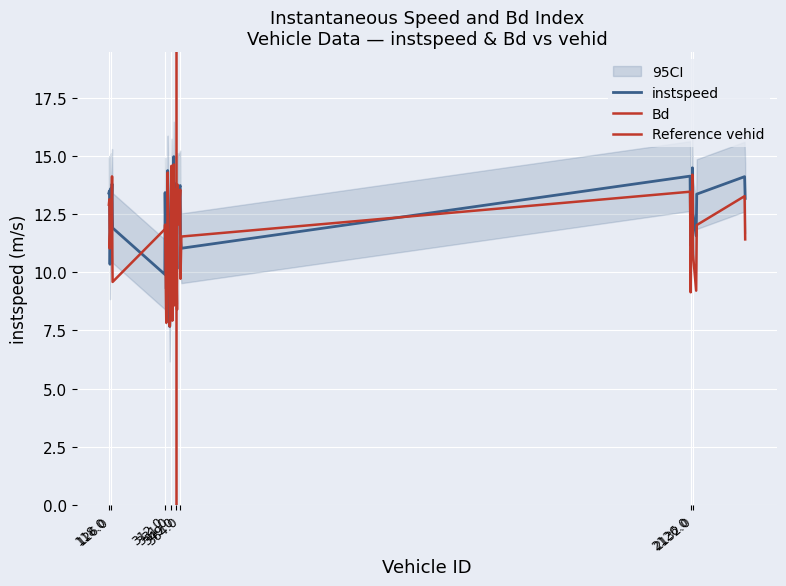

After their last crossing, which series has the higher values: Bd or instspeed?

instspeed